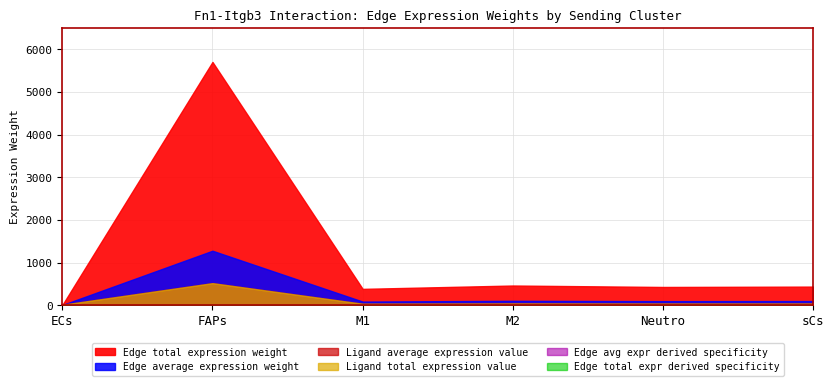

At which category does Edge total expr derived specificity reach its first local peak?

FAPs